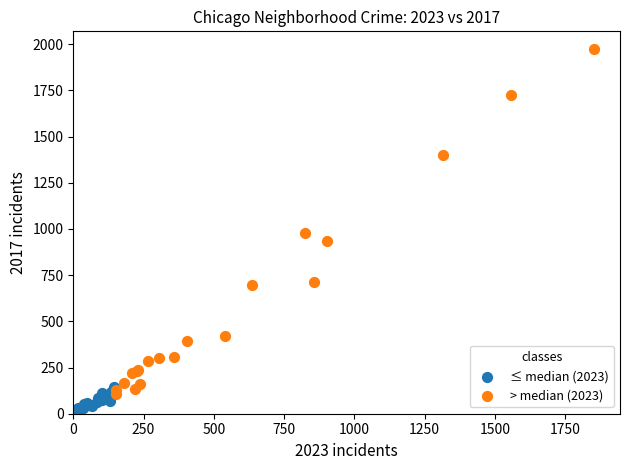

Which series has the largest Y range (max minus min)?

> median (2023)